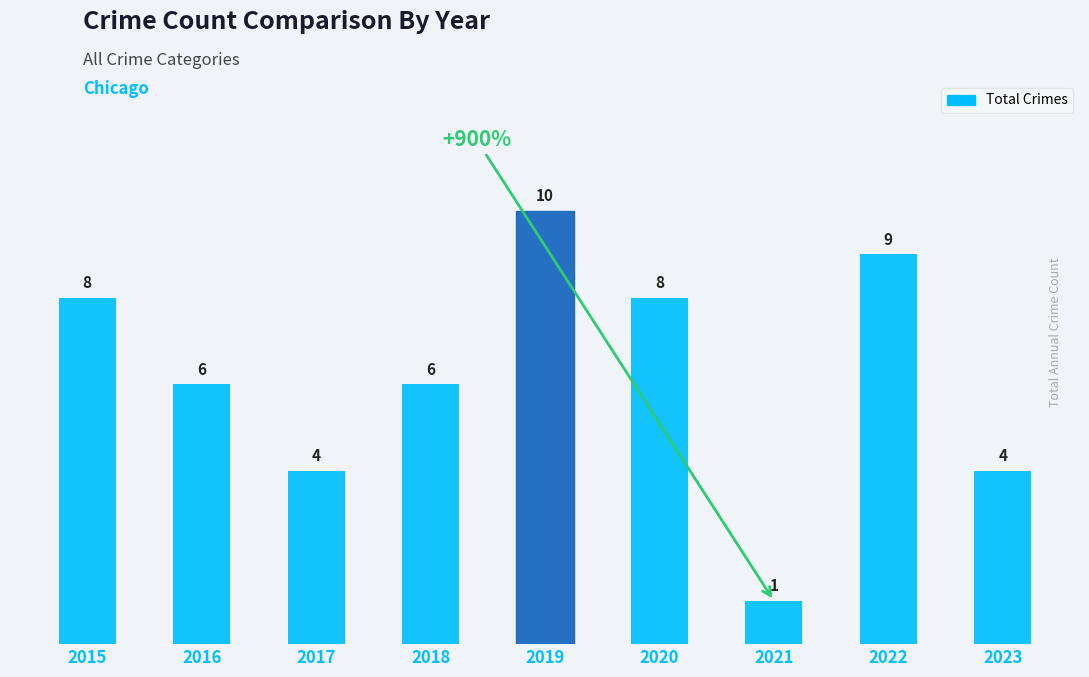

How many bars are there in total?

9